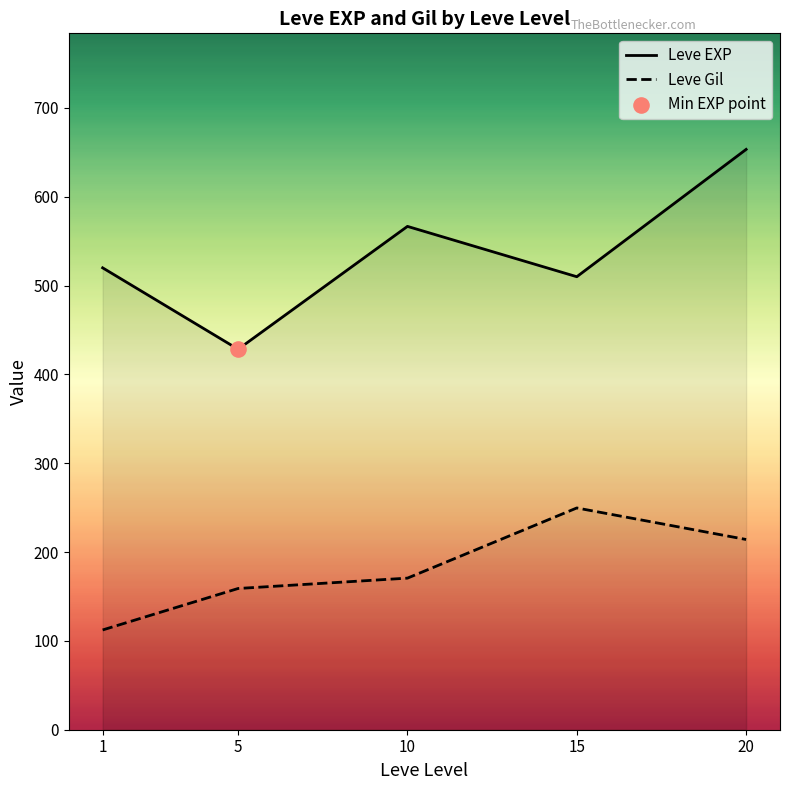

What are all the series names shown in the legend?

Leve EXP, Leve Gil